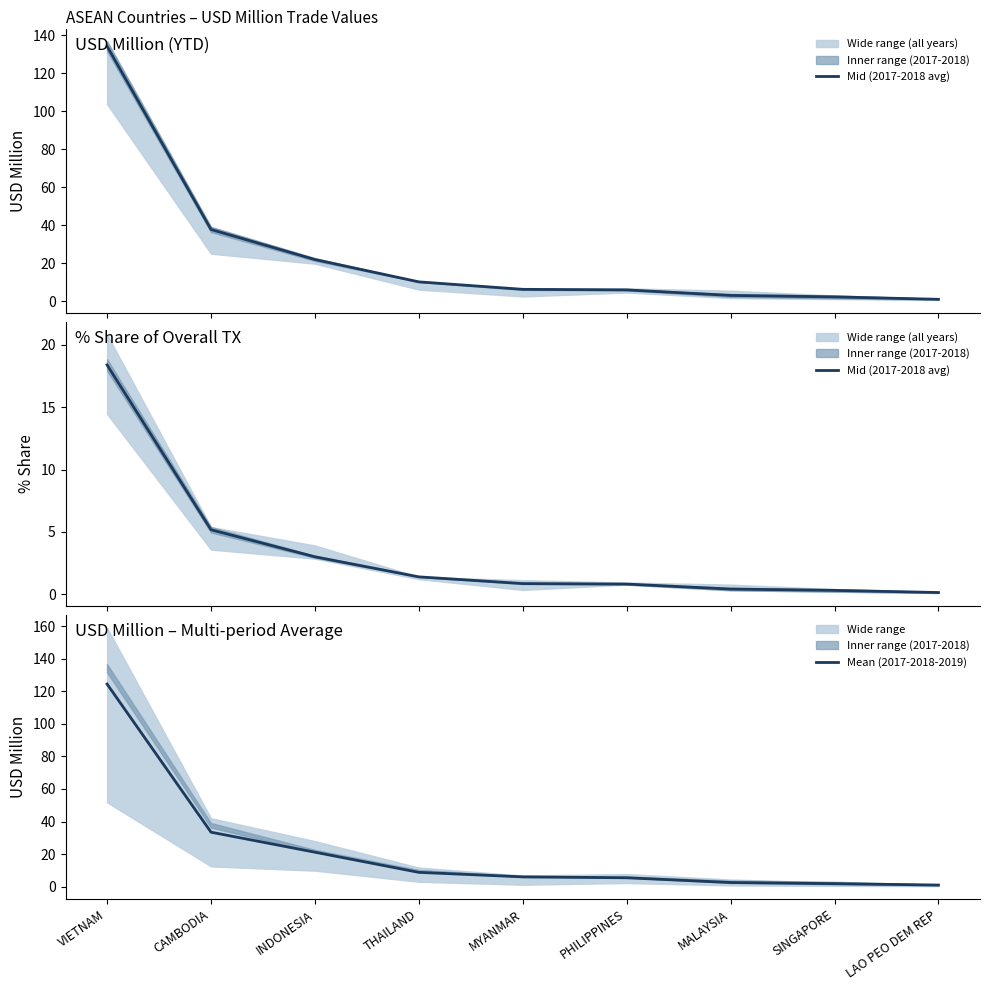

The Mean (2017-2018-2019) series shows 2.5 at SINGAPORE. True or false?

False